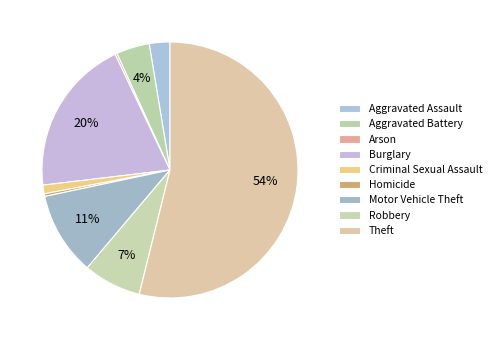

Which category accounts for the majority?

Theft